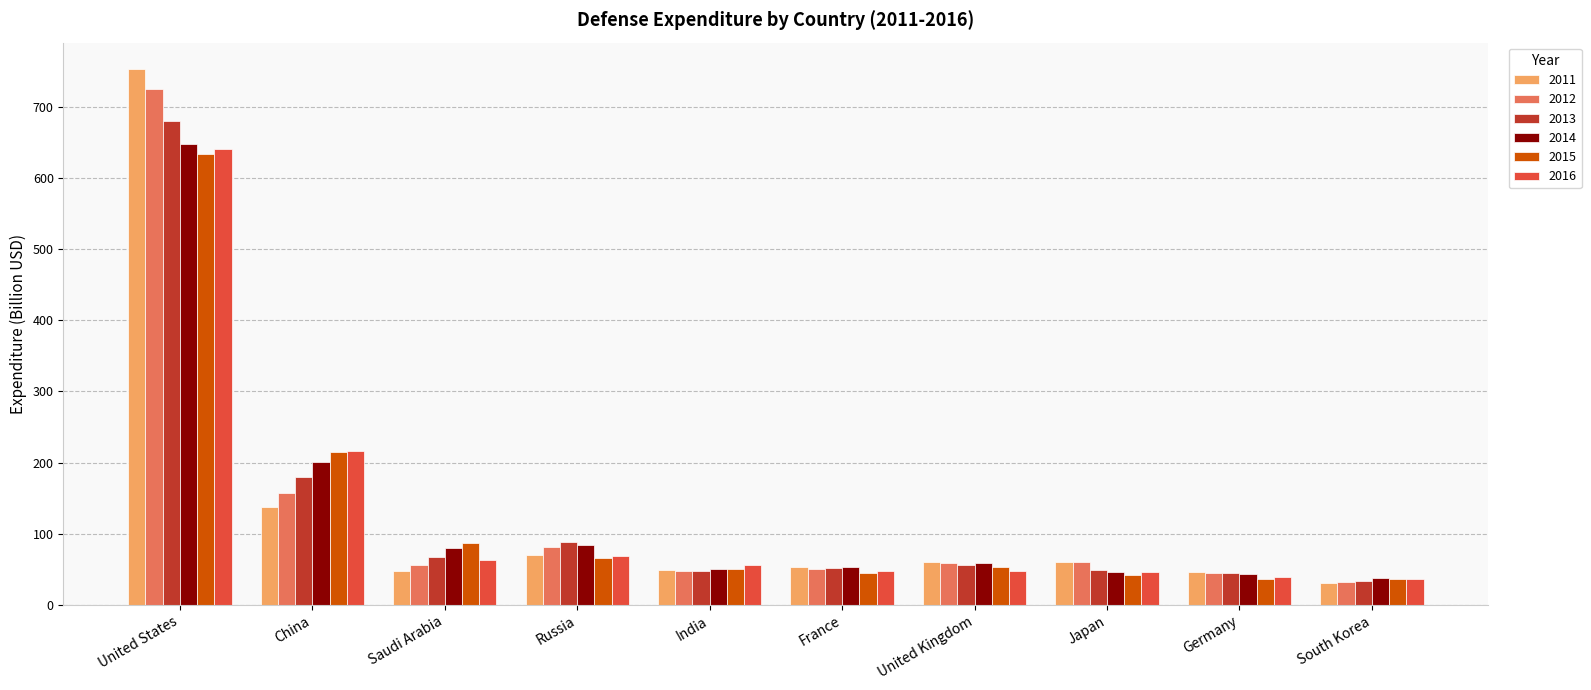

At which category is the sum across all series the highest?

United States